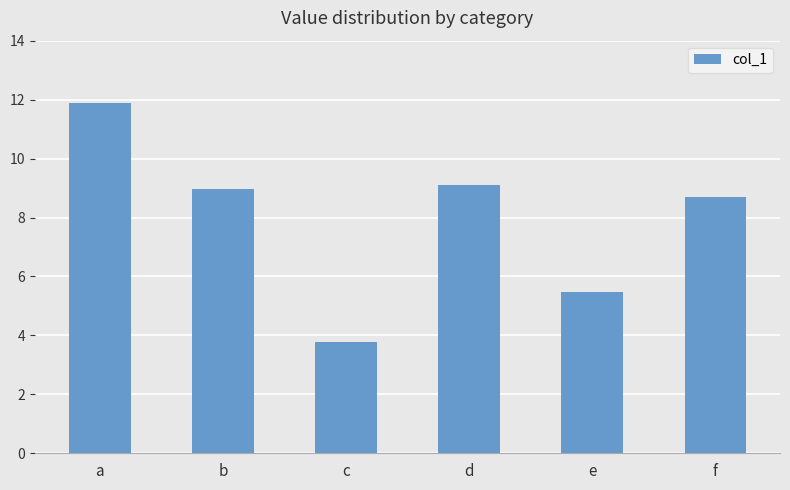

Reading left to right, extract all data points from this chart.

a=11.9	b=9.0	c=3.8	d=9.1	e=5.5	f=8.7